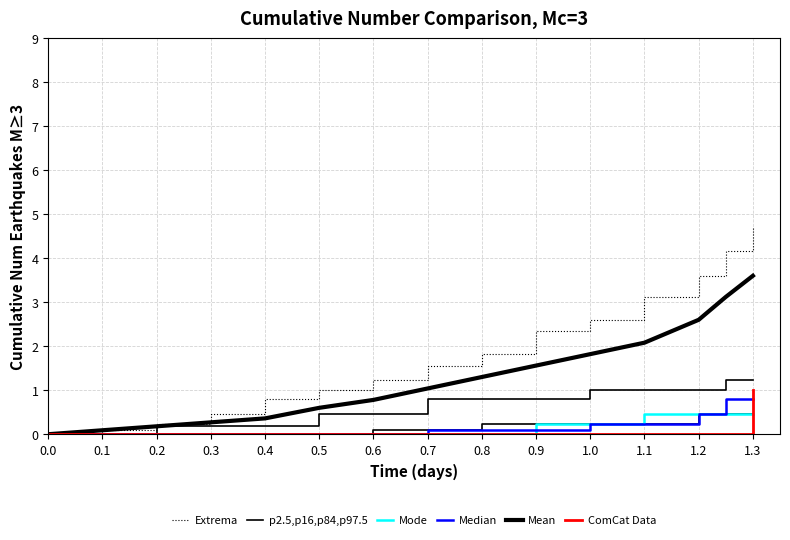

Is it true that Median equals 0.0 at 0.5?

True